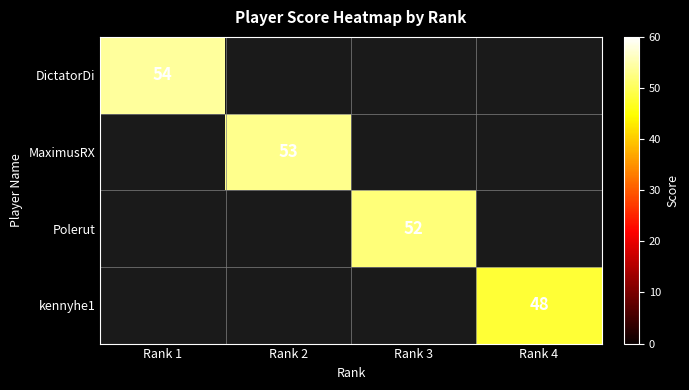

Is it true that DictatorDi equals 97 at Rank 1?

False